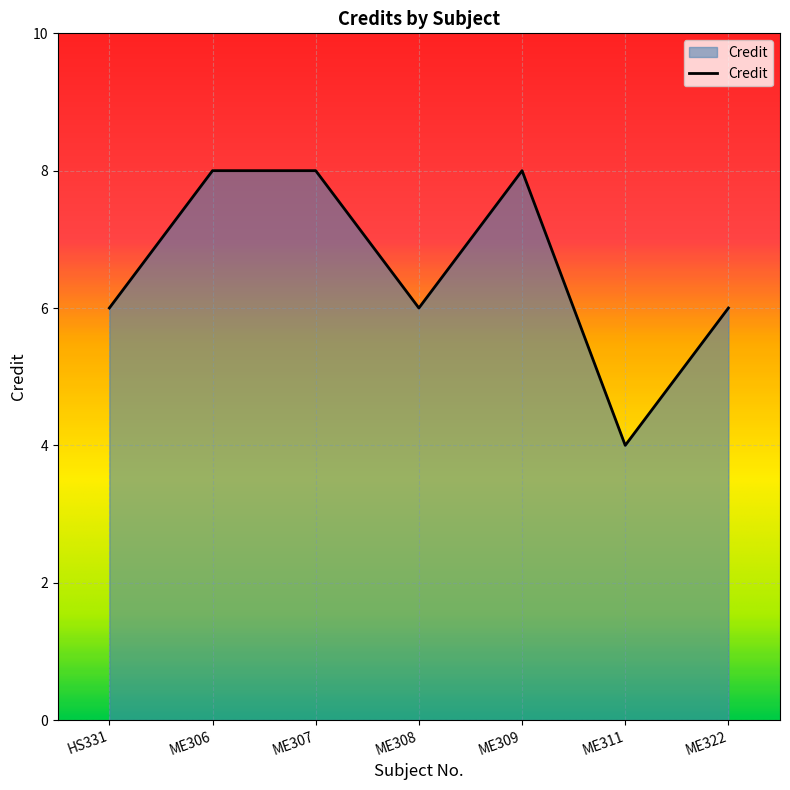

What position from the right is HS331?

7